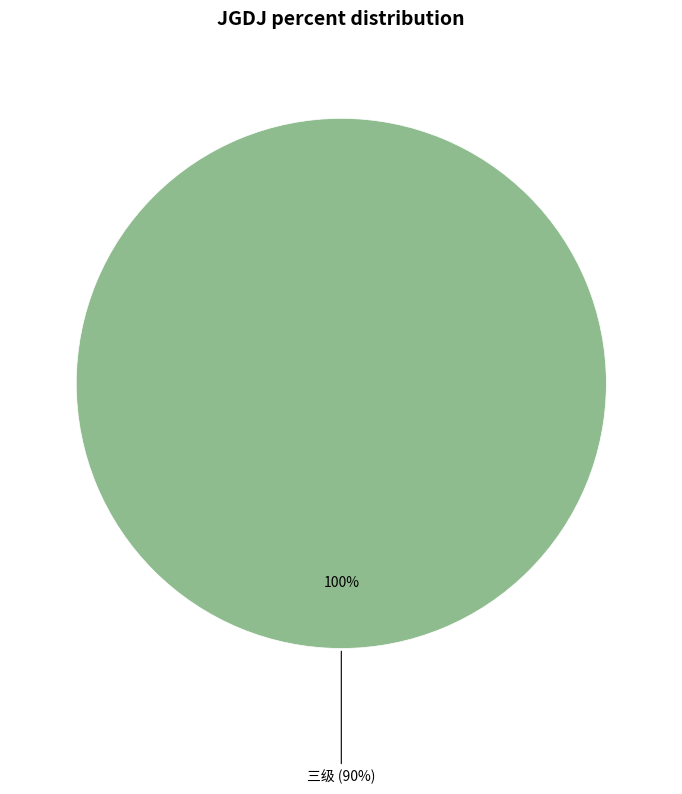

Is it true that 一级 is 1% of the pie?

False